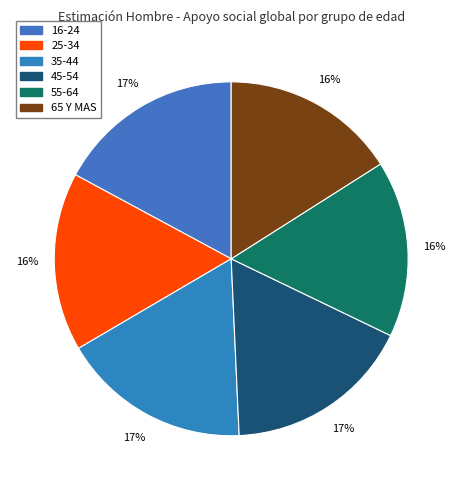

Between 55-64 and 65 Y MAS, which is larger?

55-64